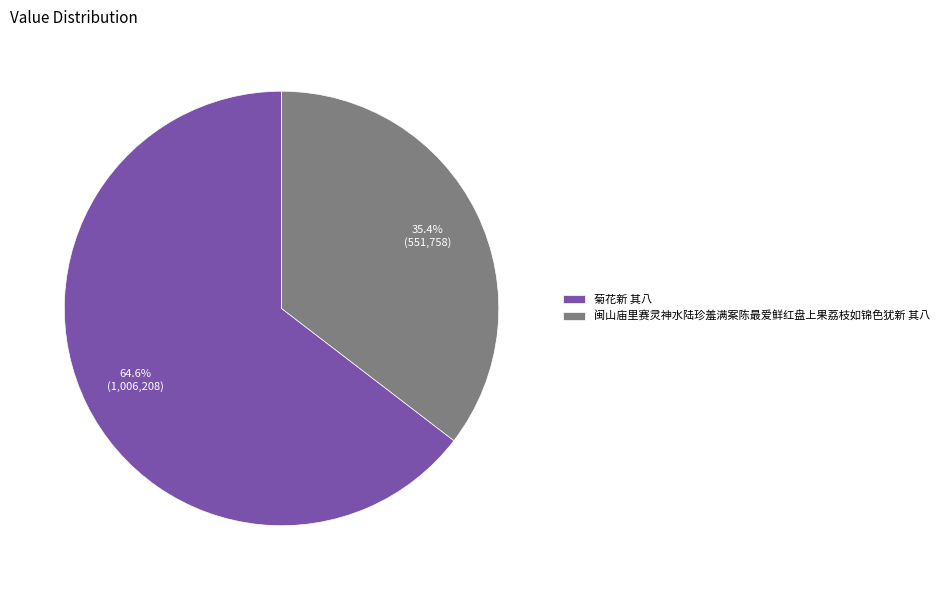

What is the smallest slice in the pie chart?

闽山庙里赛灵神水陆珍羞满案陈最爱鲜红盘上果荔枝如锦色犹新 其八